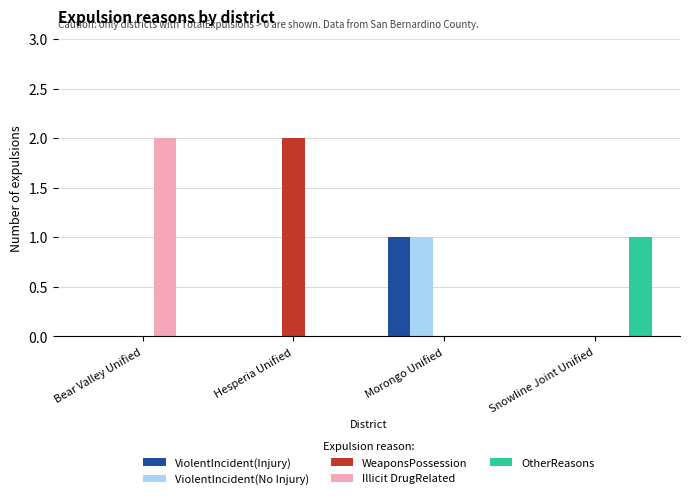

Is it true that WeaponsPossession equals 0 at Morongo Unified?

True